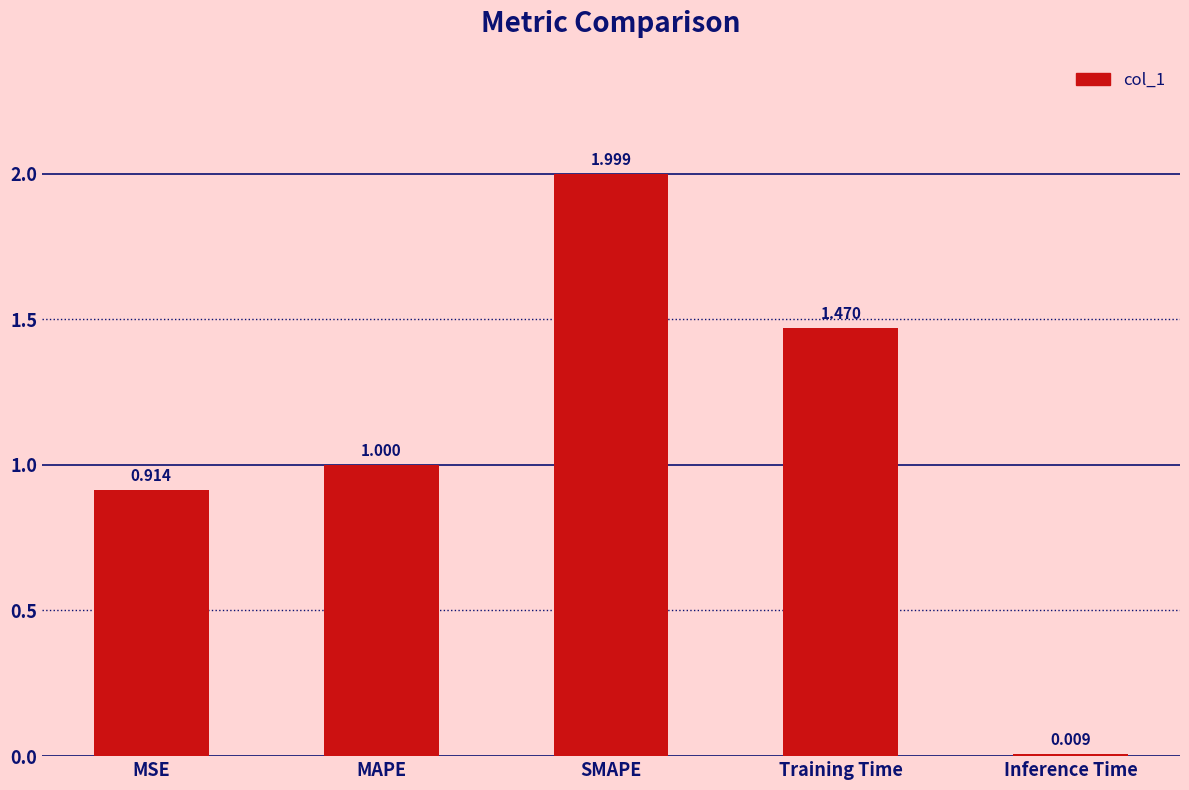

What is the value of the 2nd bar from the left?

1.0